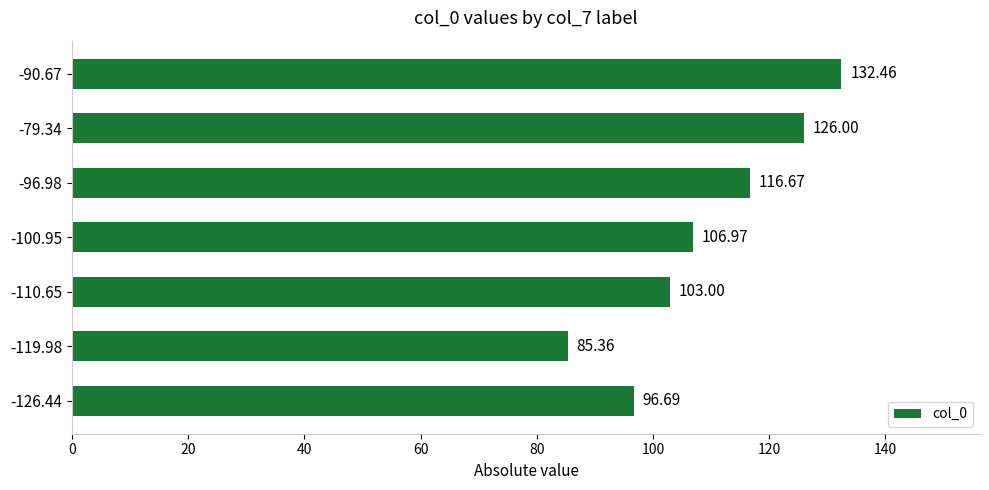

What is the change in value from -126.44 to -119.98?

-11.3